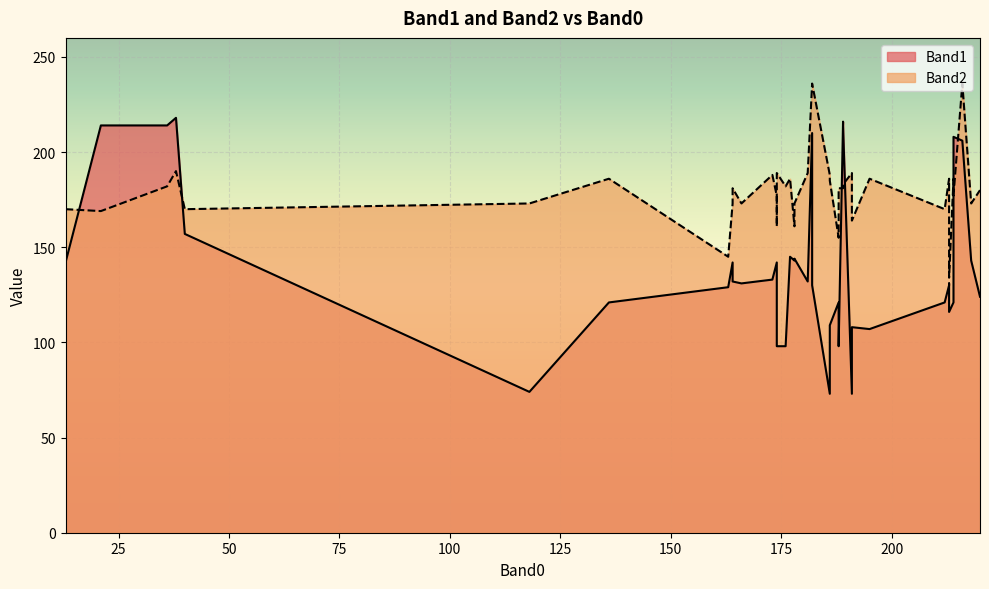

What is the approximate value of Band2 at 220?

180